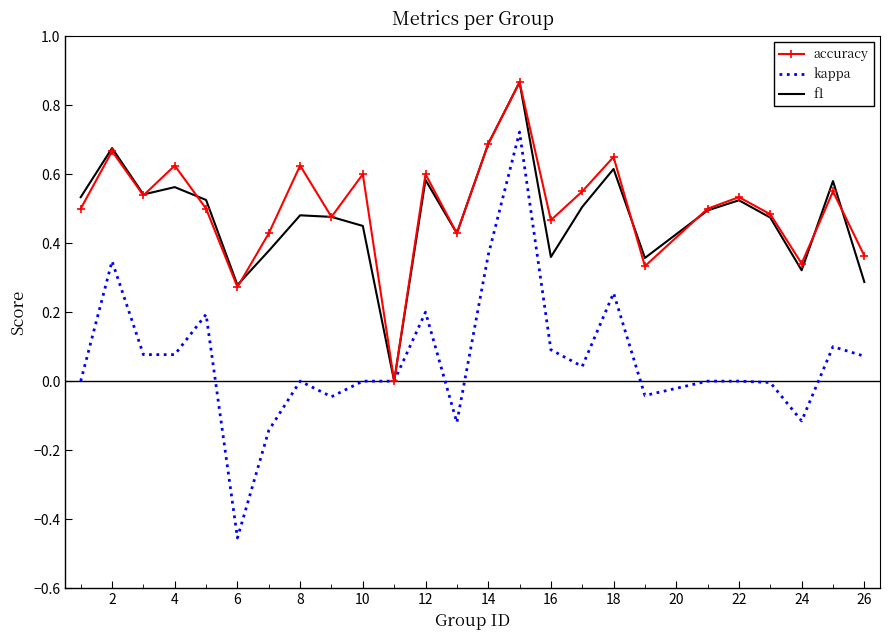

Which series has the largest range (max minus min)?

kappa